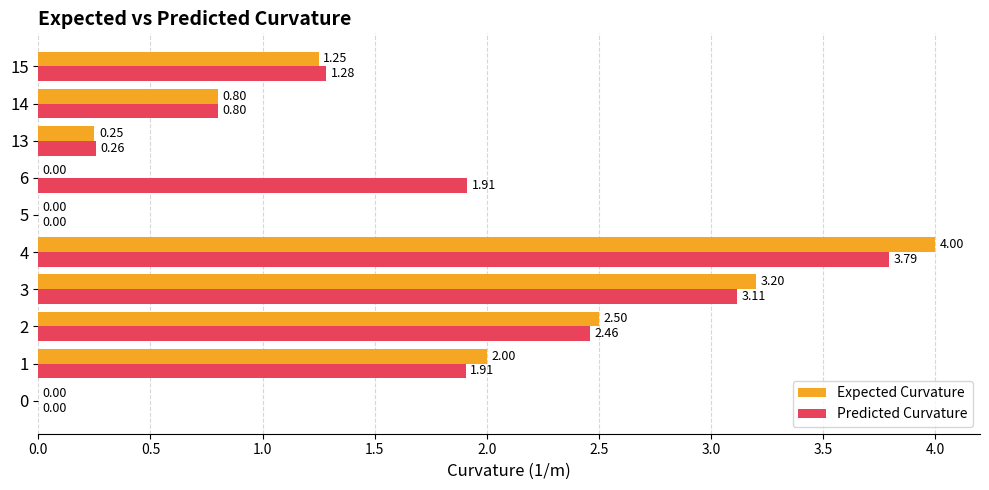

How many data points does each series have?

10